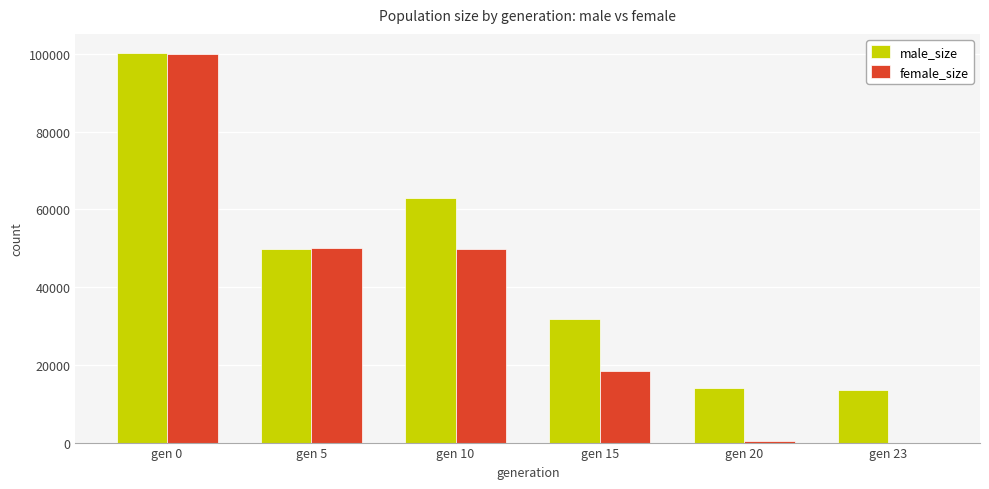

The value of male_size at gen 0 is 100171. True or false?

True